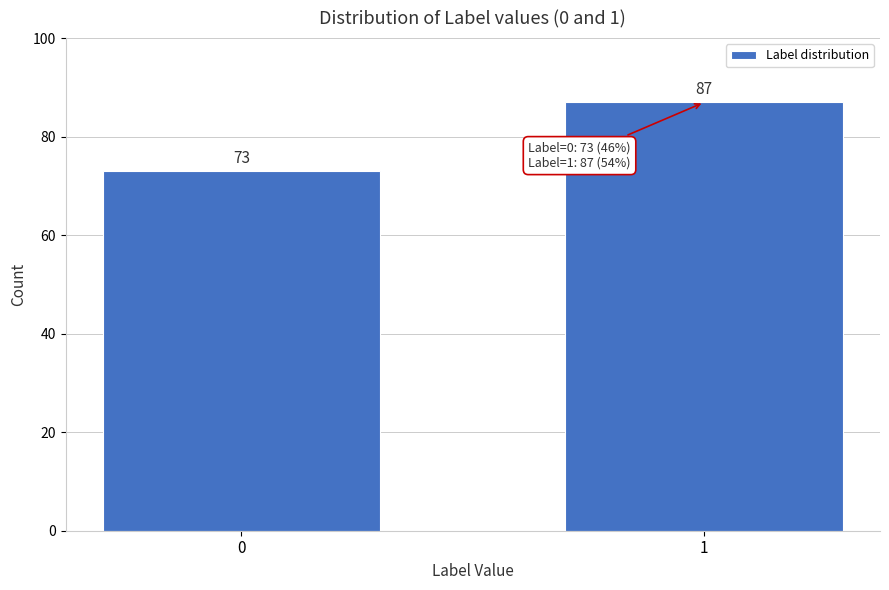

Reading right to left, what are all the values shown in this chart?

87	73